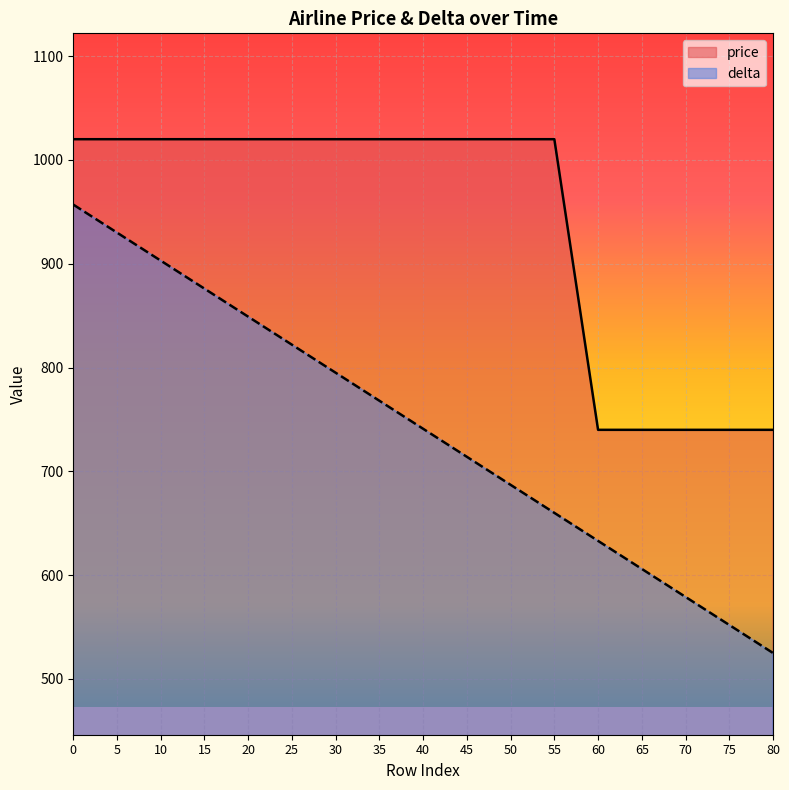

At which category does the chart reach its minimum across all series?

80